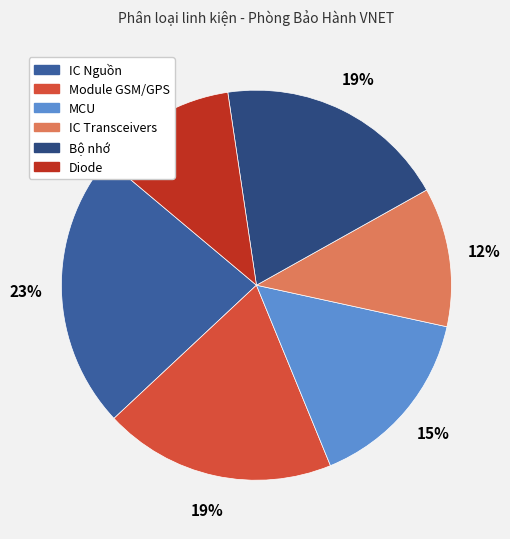

To the nearest percent, what is the difference between the IC Nguồn and Module GSM/GPS slice percentages?

4%